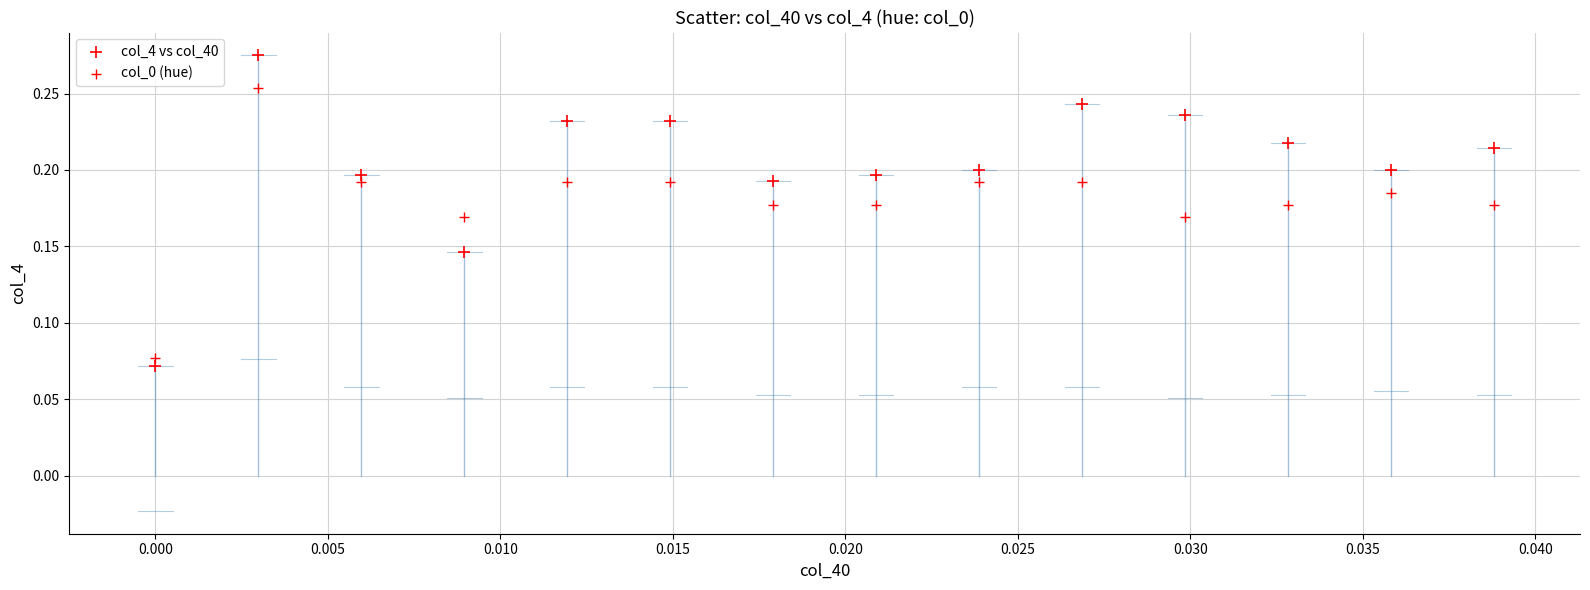

How many data points are displayed?

28